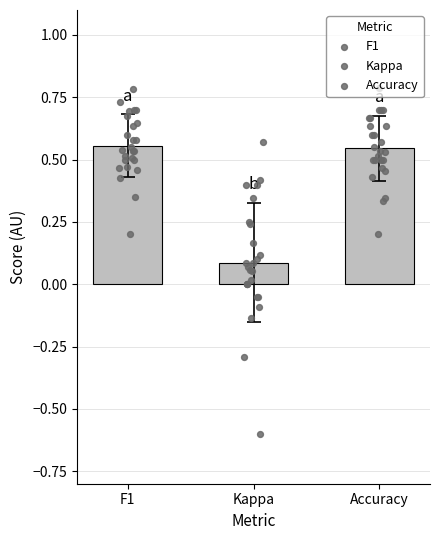

Is the value of Accuracy at 11 greater than the value of Kappa at 21?

Yes